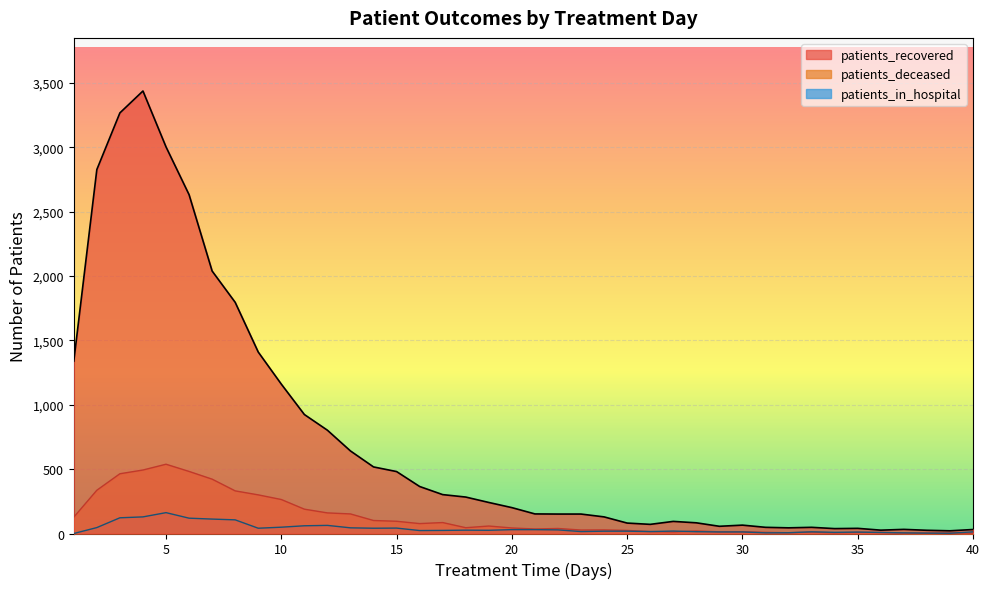

Reading left to right, what are all the values shown in this chart?

patients_recovered: 1338	2826	3266	3436	3002	2631	2038	1795	1409	1160	924	802	641	517	481	365	302	283	241	201	152	151	151	129	81	71	94	83	56	65	48	44	48	38	40	26	32	25	21	31
patients_deceased: 127	336	464	493	538	482	422	331	300	264	189	160	152	101	95	77	85	45	58	43	35	39	27	28	24	15	12	20	13	14	9	6	11	5	9	8	4	3	5	2
patients_in_hospital: 0	46	122	129	162	119	112	106	41	49	60	63	44	41	42	23	24	26	25	30	30	28	15	18	18	15	19	14	12	12	5	6	13	9	11	8	5	3	2	13